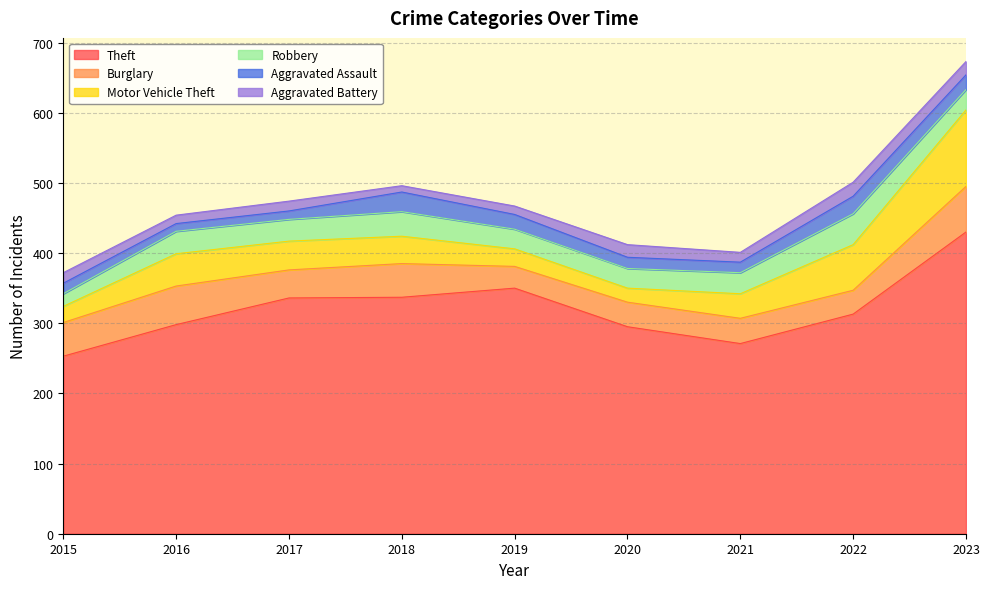

True or false: Burglary has more than 2 points higher than both neighbors.

True